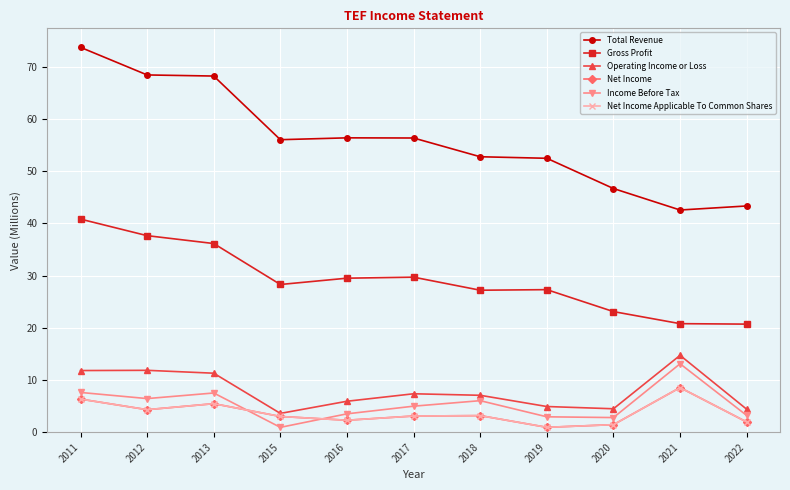

Where does the Net Income series first go above 3?

2011